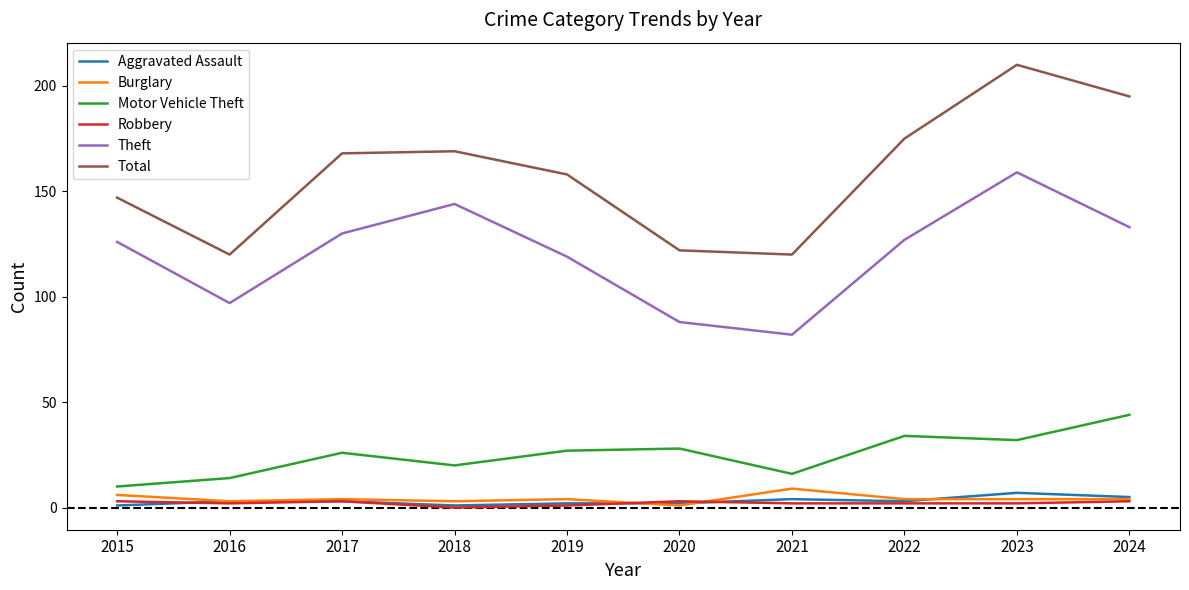

Reading left to right, transcribe all the data shown in this chart.

Aggravated Assault: 2015=1	2016=3	2017=3	2018=1	2019=2	2020=2	2021=4	2022=3	2023=7	2024=5
Burglary: 2015=6	2016=3	2017=4	2018=3	2019=4	2020=1	2021=9	2022=4	2023=4	2024=4
Motor Vehicle Theft: 2015=10	2016=14	2017=26	2018=20	2019=27	2020=28	2021=16	2022=34	2023=32	2024=44
Robbery: 2015=3	2016=2	2017=3	2018=0	2019=1	2020=3	2021=2	2022=2	2023=2	2024=3
Theft: 2015=126	2016=97	2017=130	2018=144	2019=119	2020=88	2021=82	2022=127	2023=159	2024=133
Total: 2015=147	2016=120	2017=168	2018=169	2019=158	2020=122	2021=120	2022=175	2023=210	2024=195